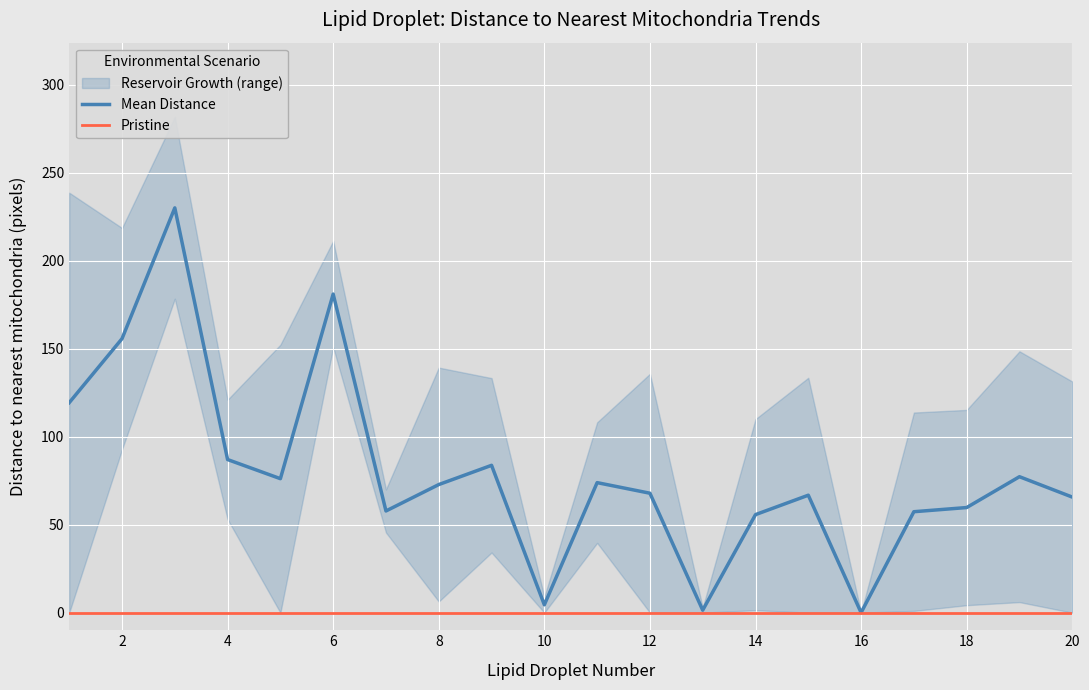

The value of Mean Distance at 2 is 101.0. True or false?

False